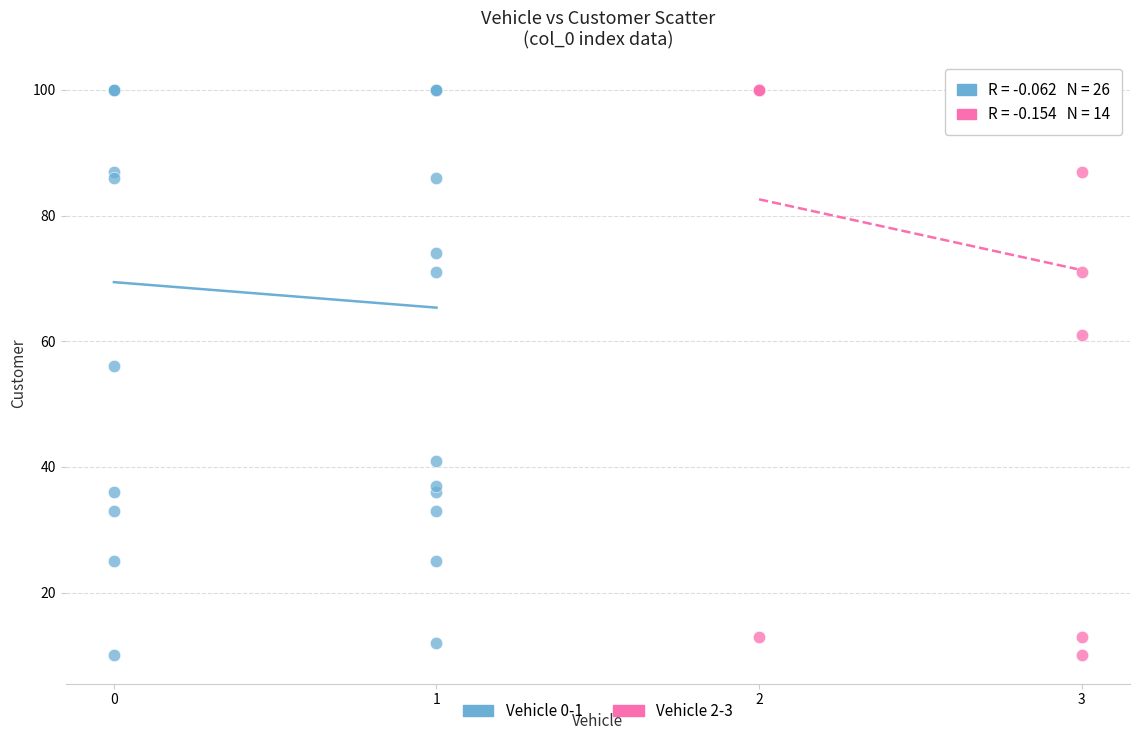

What are all the series names shown in the legend?

Vehicle 0-1, Vehicle 2-3